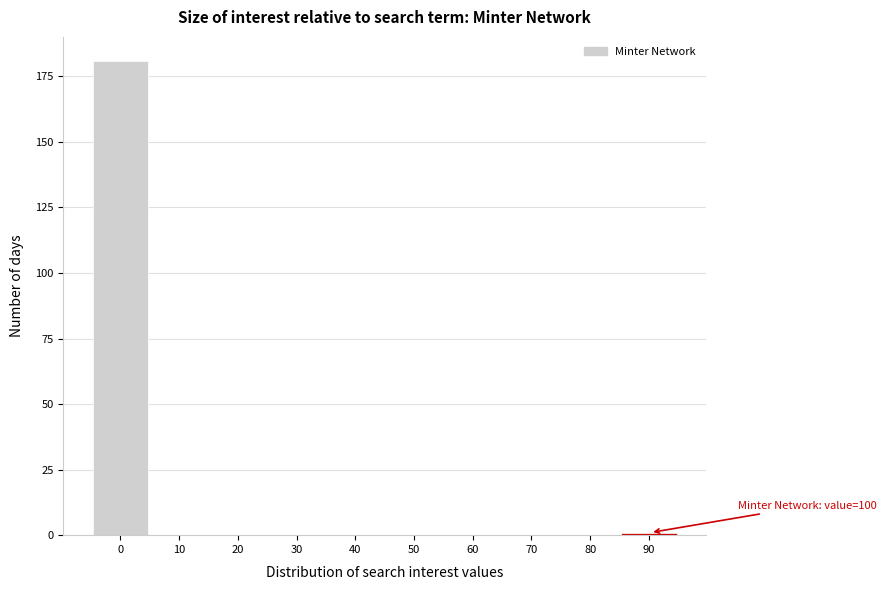

Reading left to right, transcribe all the data shown in this chart.

0=181	10=0	20=0	30=0	40=0	50=0	60=0	70=0	80=0	90=1